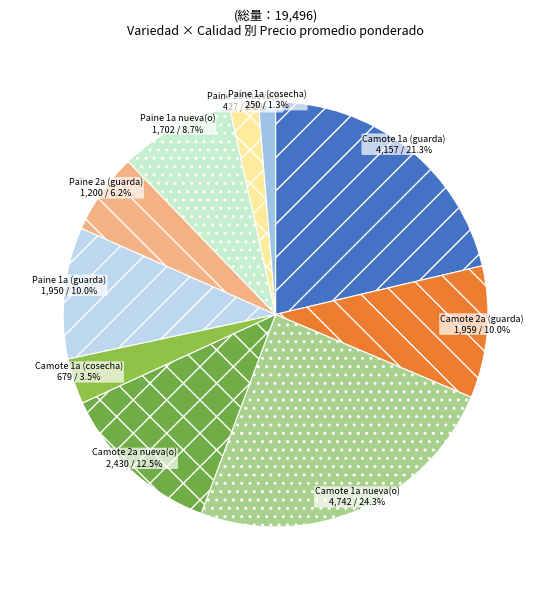

Count the number of slices in the pie.

10